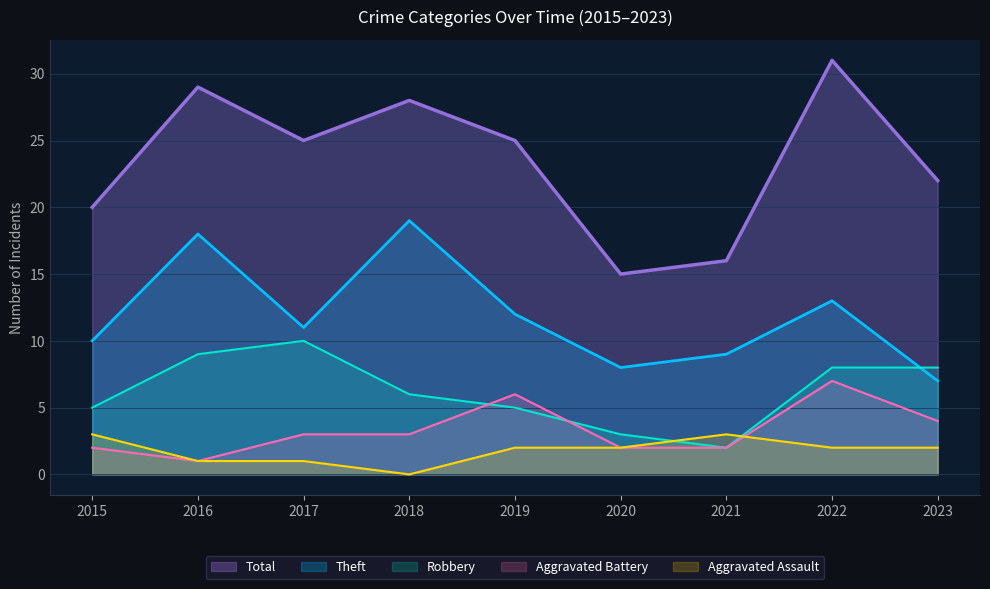

Where does the Total series first go above 25?

2016